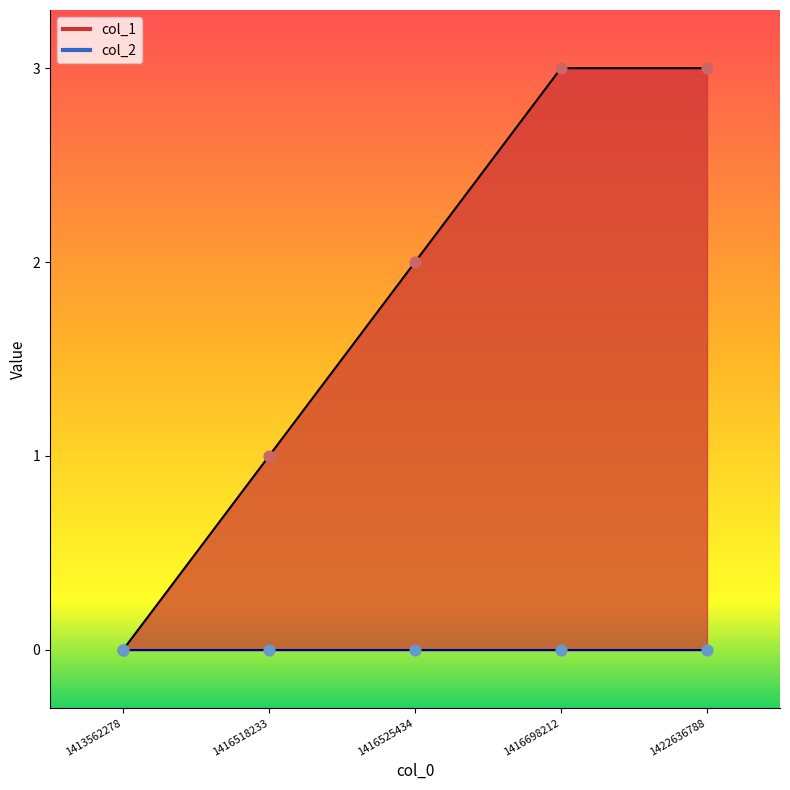

What is the change in value from 1416518233 to 1416525434?

+1